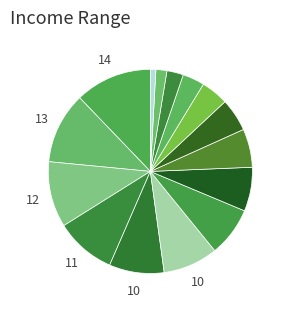

How many segments does this pie chart have?

15